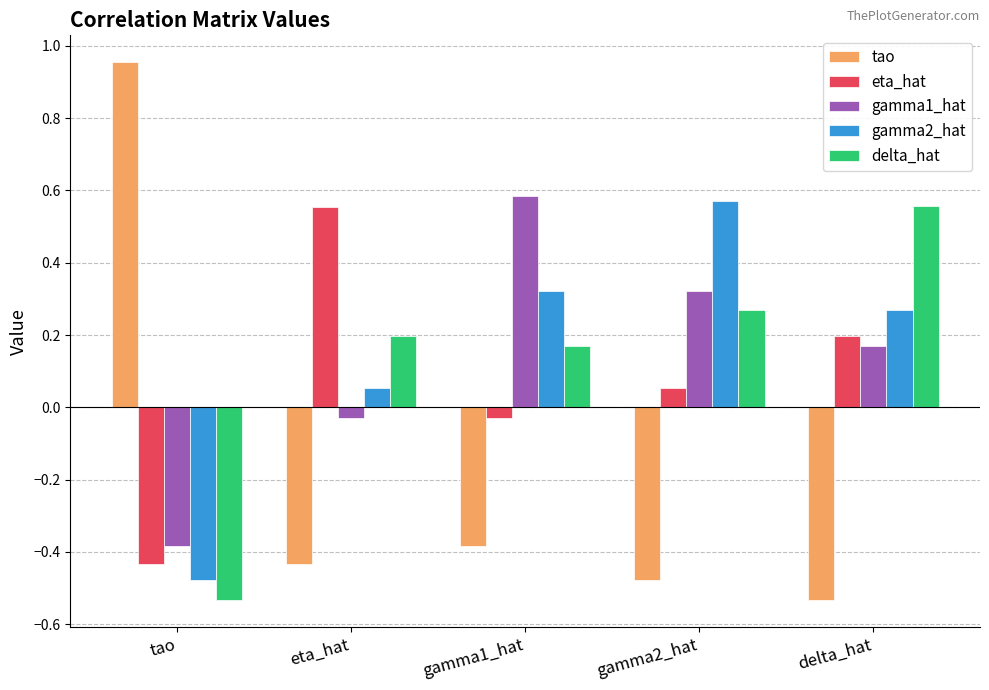

How many values in delta_hat are above zero?

4